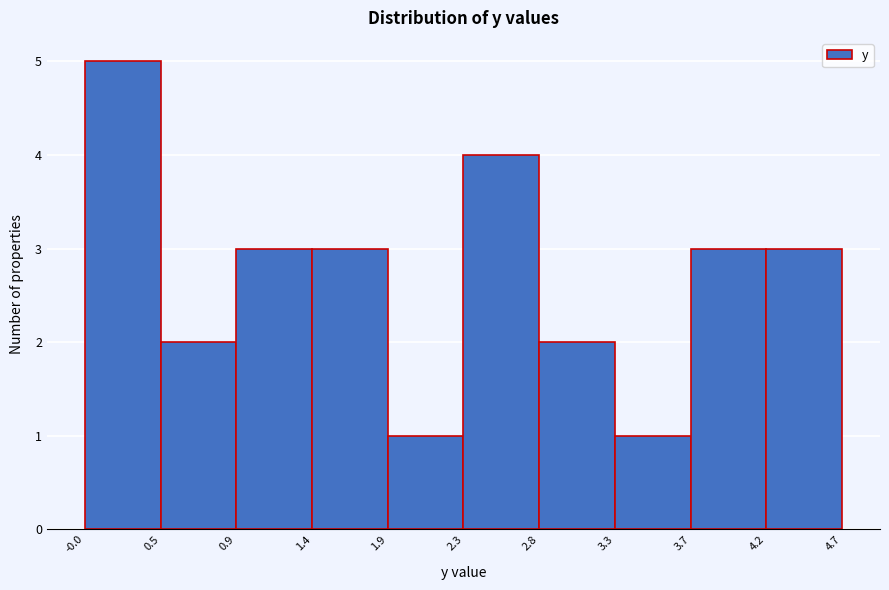

Which range on the x-axis has the tallest bar?

-0.0 to 0.5